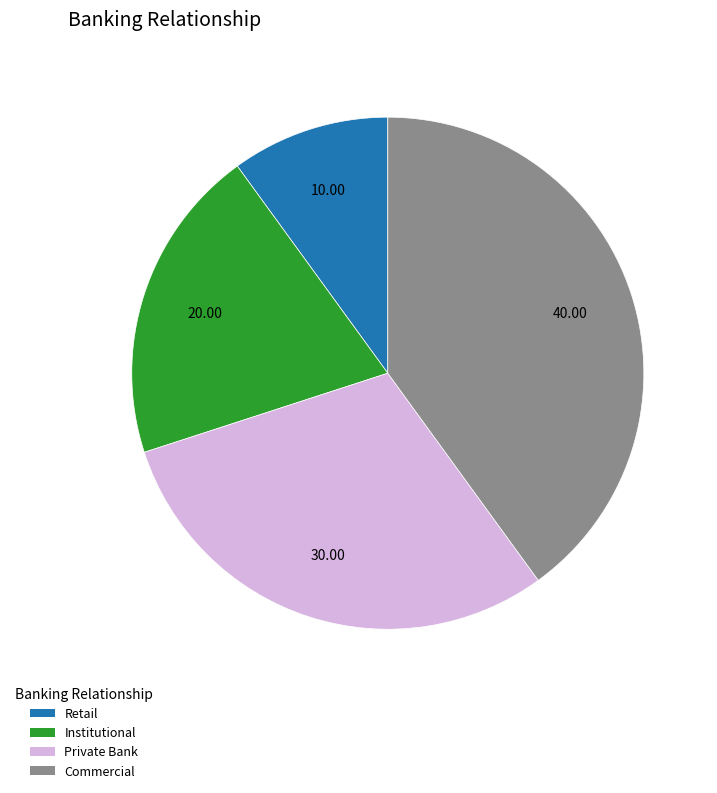

Does Commercial account for over 50% of the chart?

No